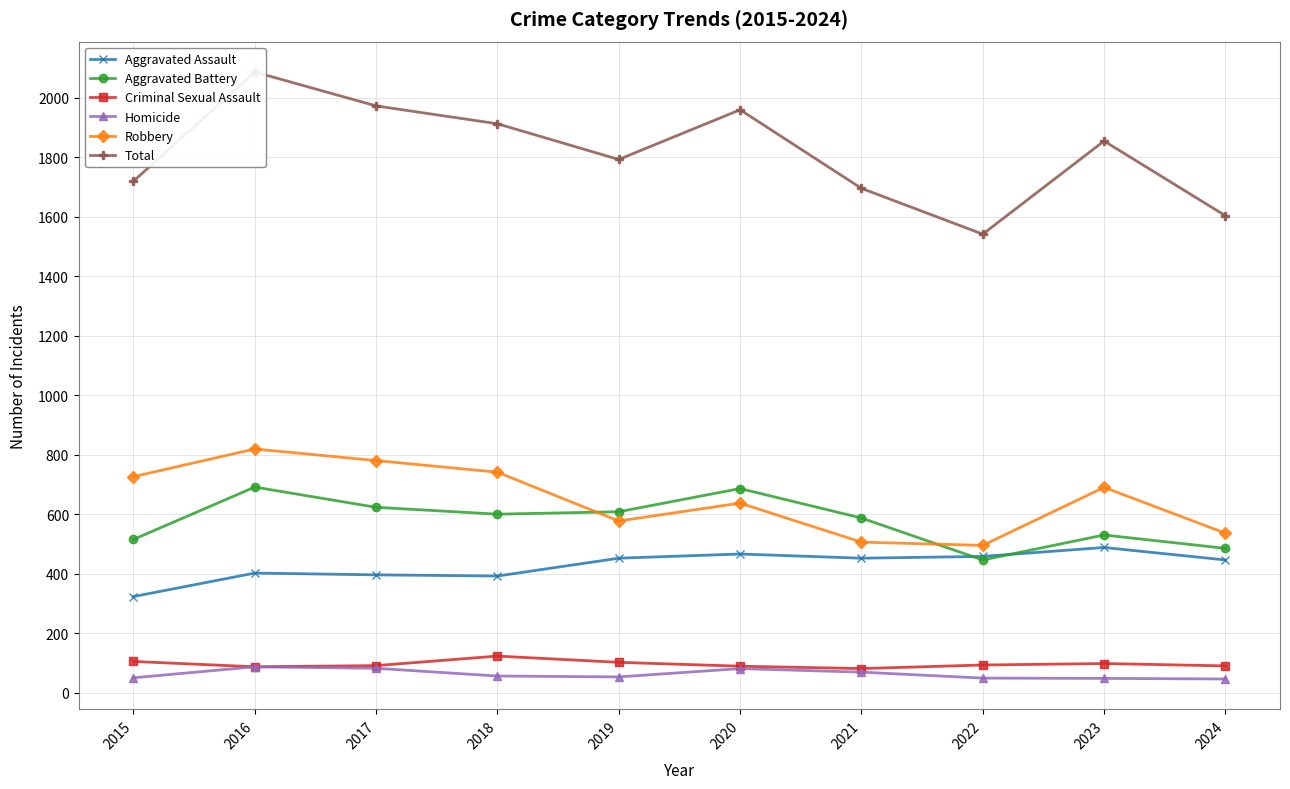

Where is the first local minimum for Criminal Sexual Assault?

2016